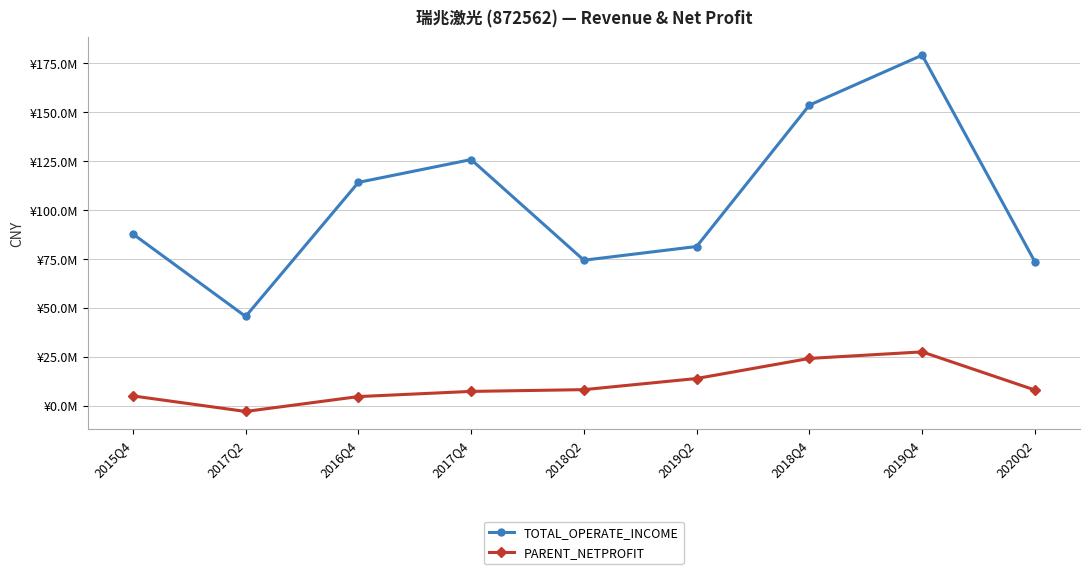

What are all the series names shown in the legend?

TOTAL_OPERATE_INCOME, PARENT_NETPROFIT